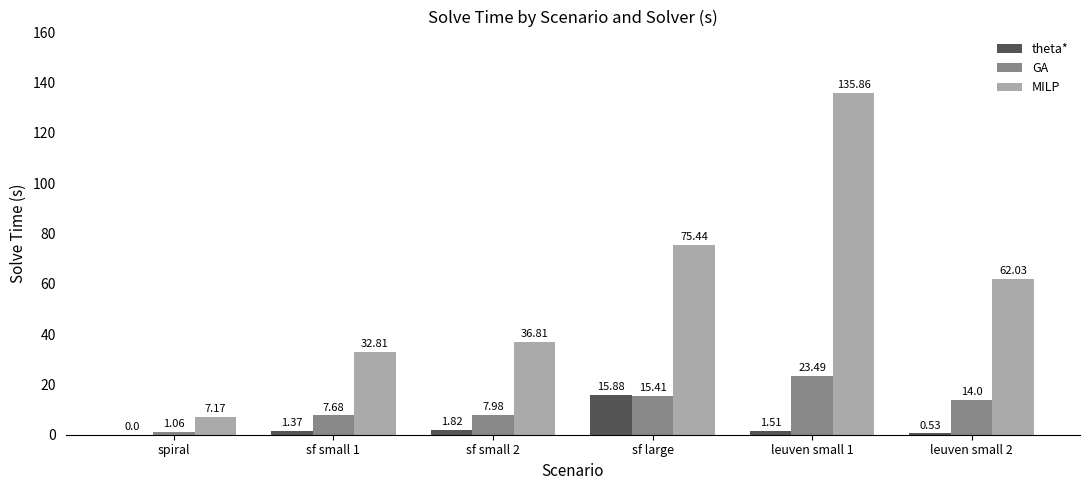

Count the number of data series in this chart.

3